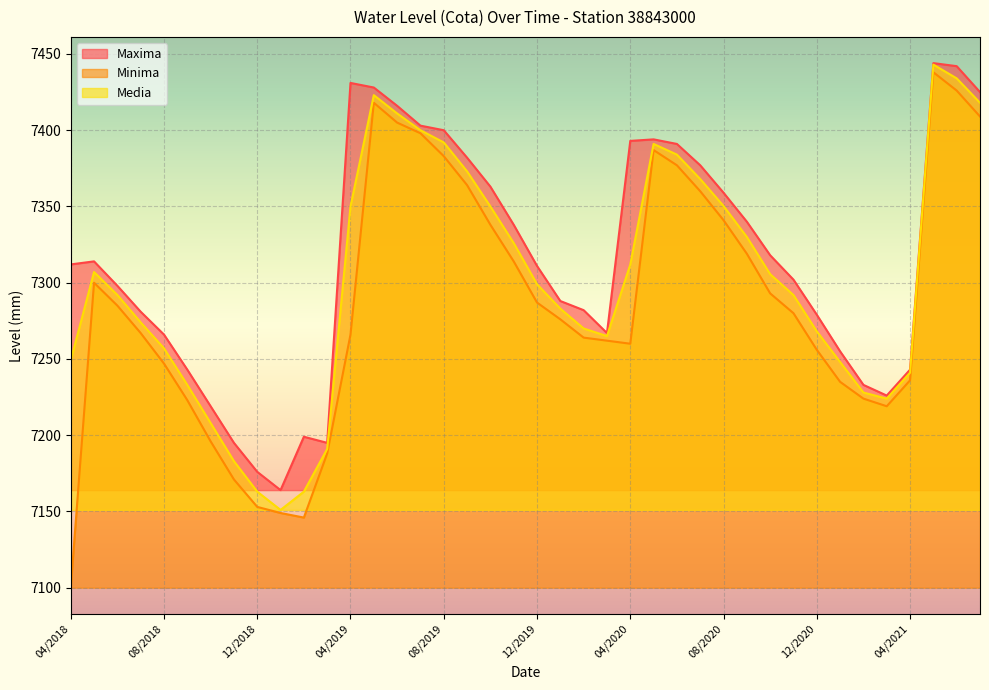

How many series are shown in this chart?

3